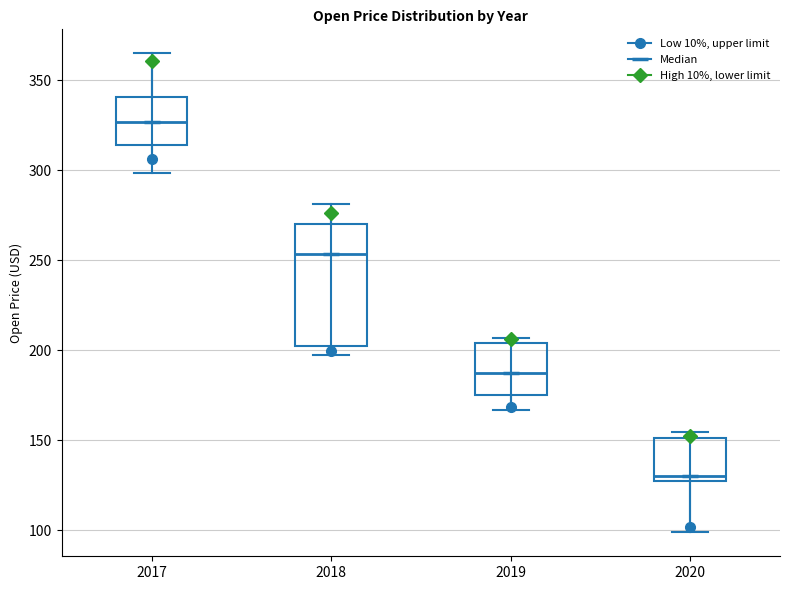

Where is the lower edge of the box at x = 2018 on the y-axis? The values are not printed on the chart, so give them approximately, as read against the axis.

200